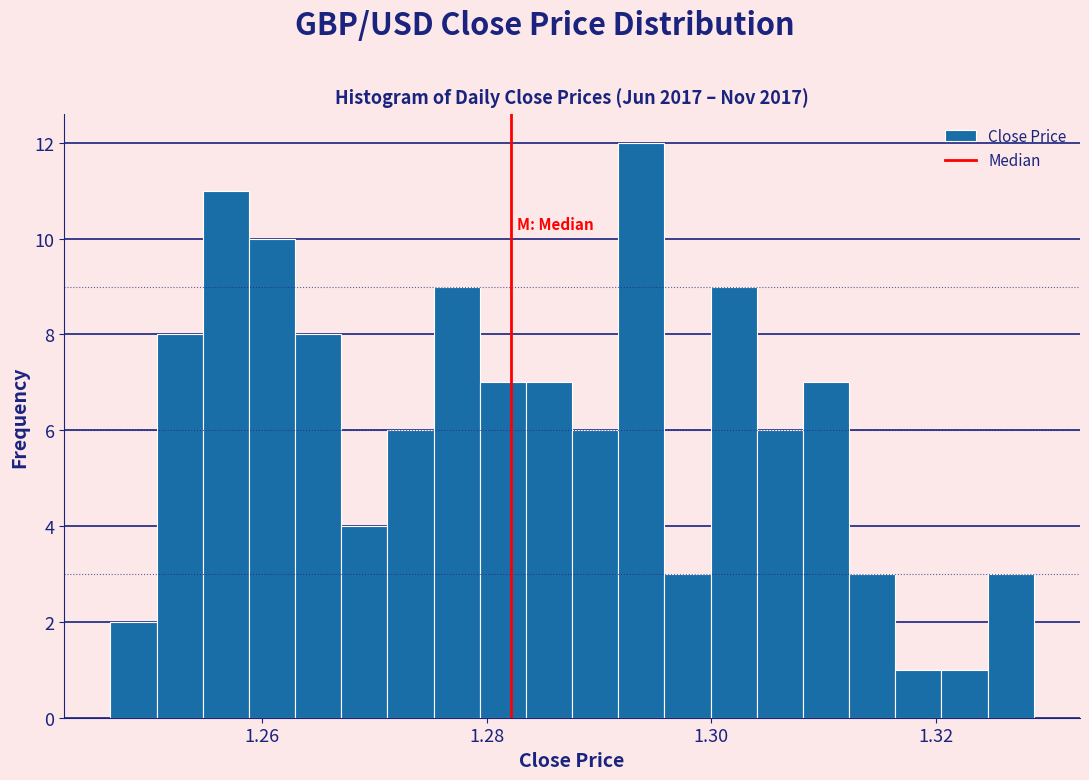

Read against the x-axis, roughly where is the centre of the tallest bar?

1.294